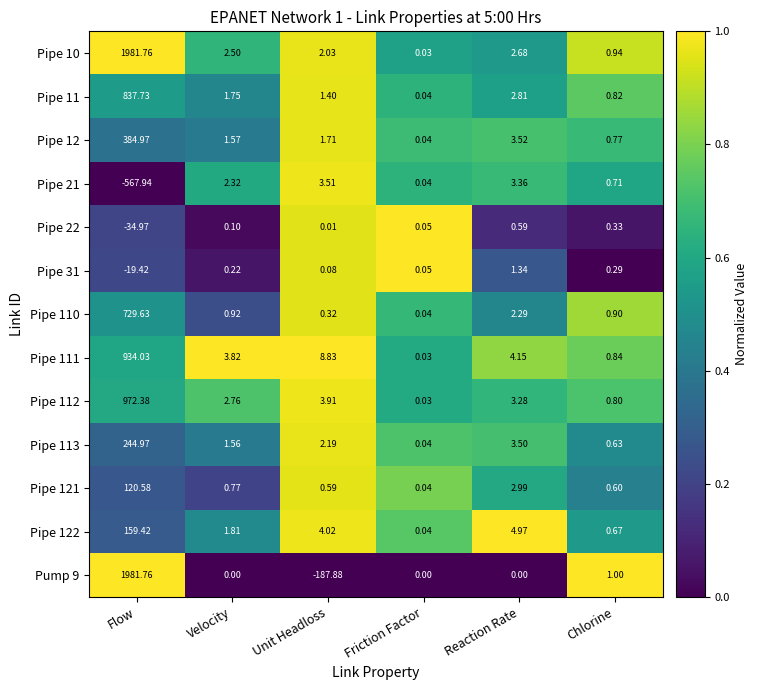

Where is Pipe 112 nearest to the value 486?

Unit Headloss